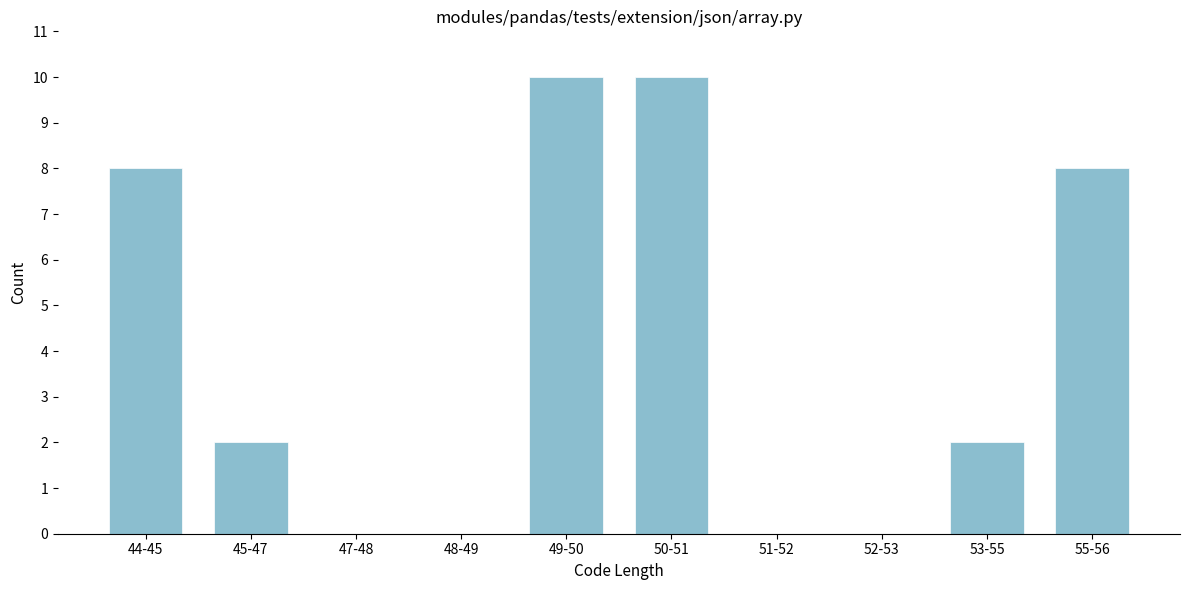

Reading left to right, extract all data points from this chart.

44-45=8	45-47=2	47-48=0	48-49=0	49-50=10	50-51=10	51-52=0	52-53=0	53-55=2	55-56=8